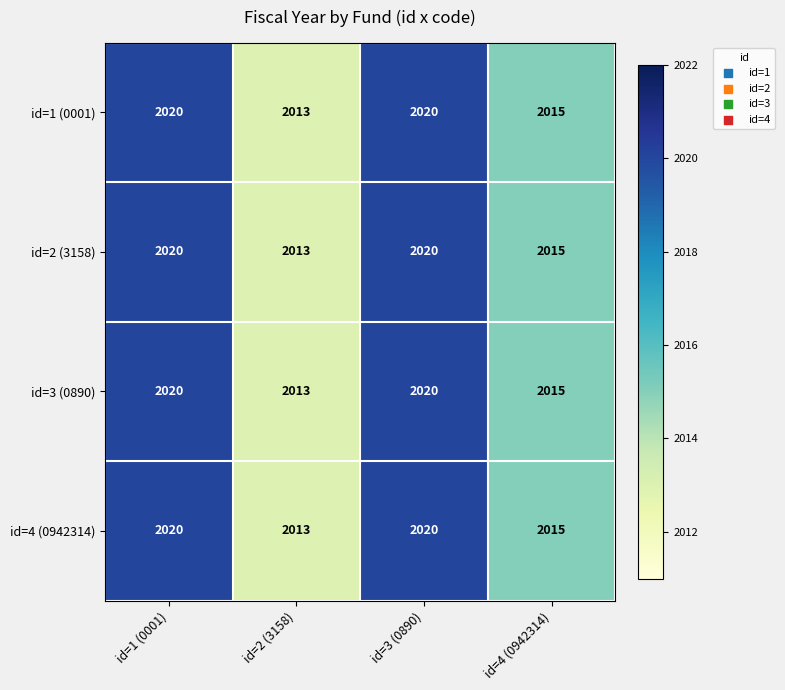

What is the total value across all series at id=4 (0942314)?

8060